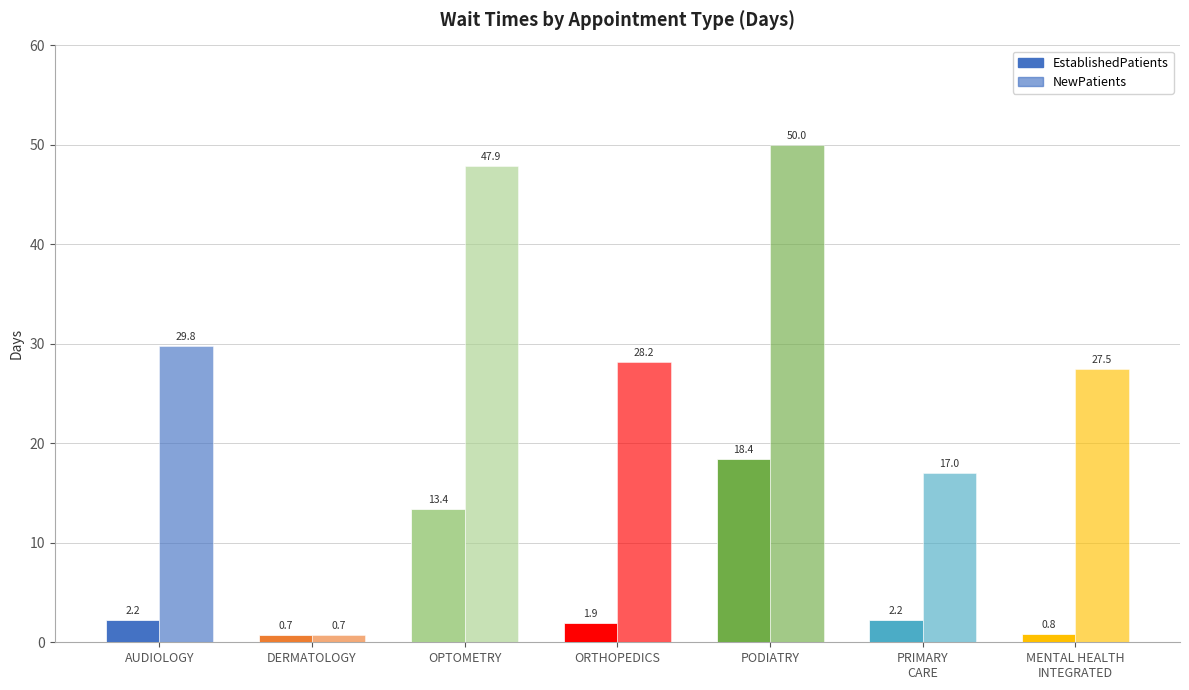

What is the label of the 3rd bar from the right?

PODIATRY